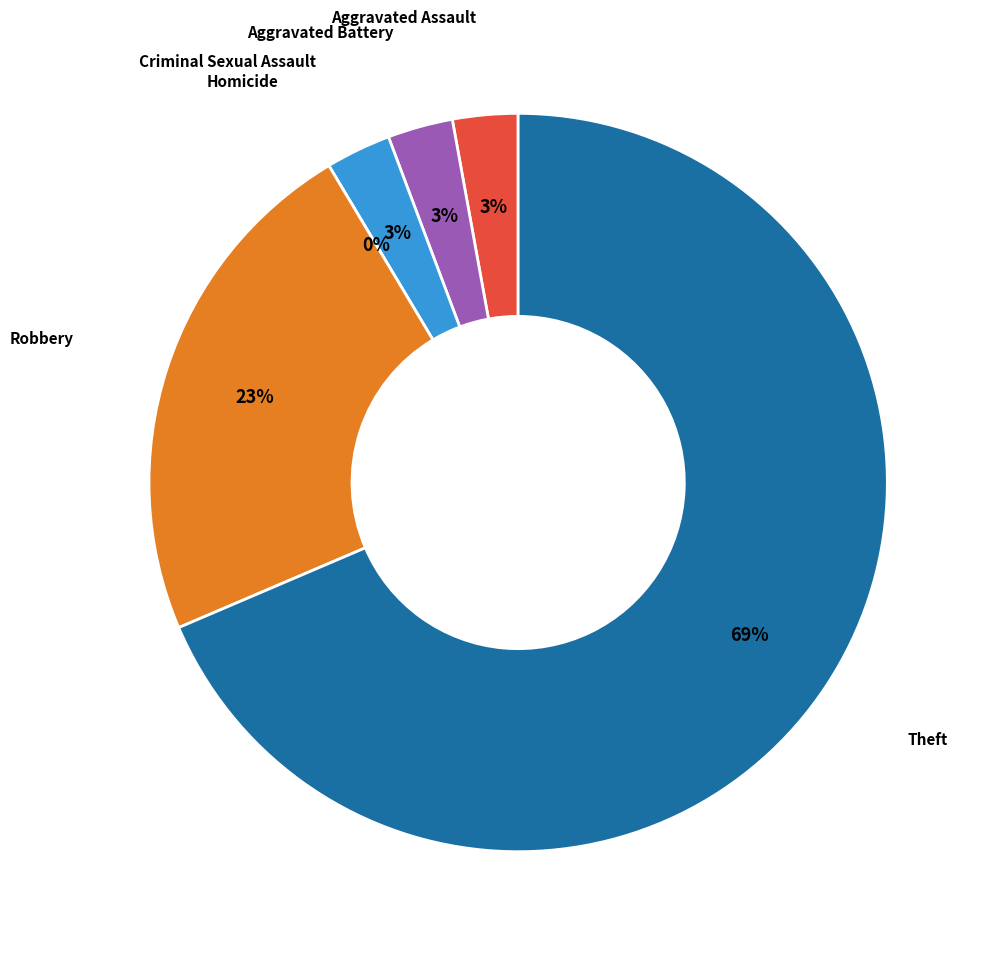

What percentage is NOT represented by Robbery?

77.1%